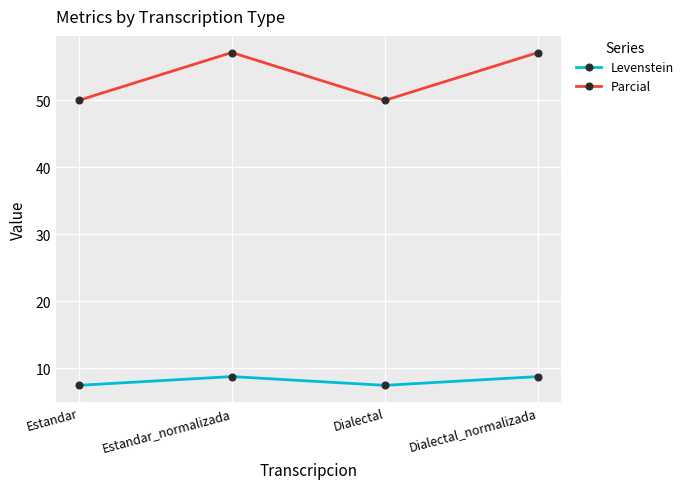

Which series has the widest spread of values?

Parcial